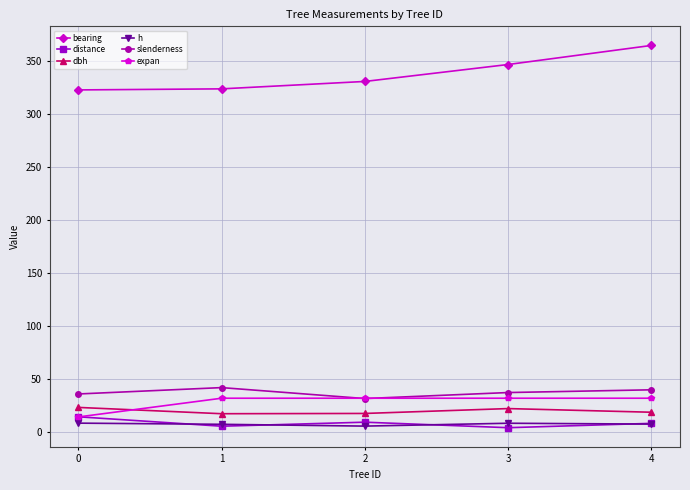

The value of expan at 4 is 47.6. True or false?

False